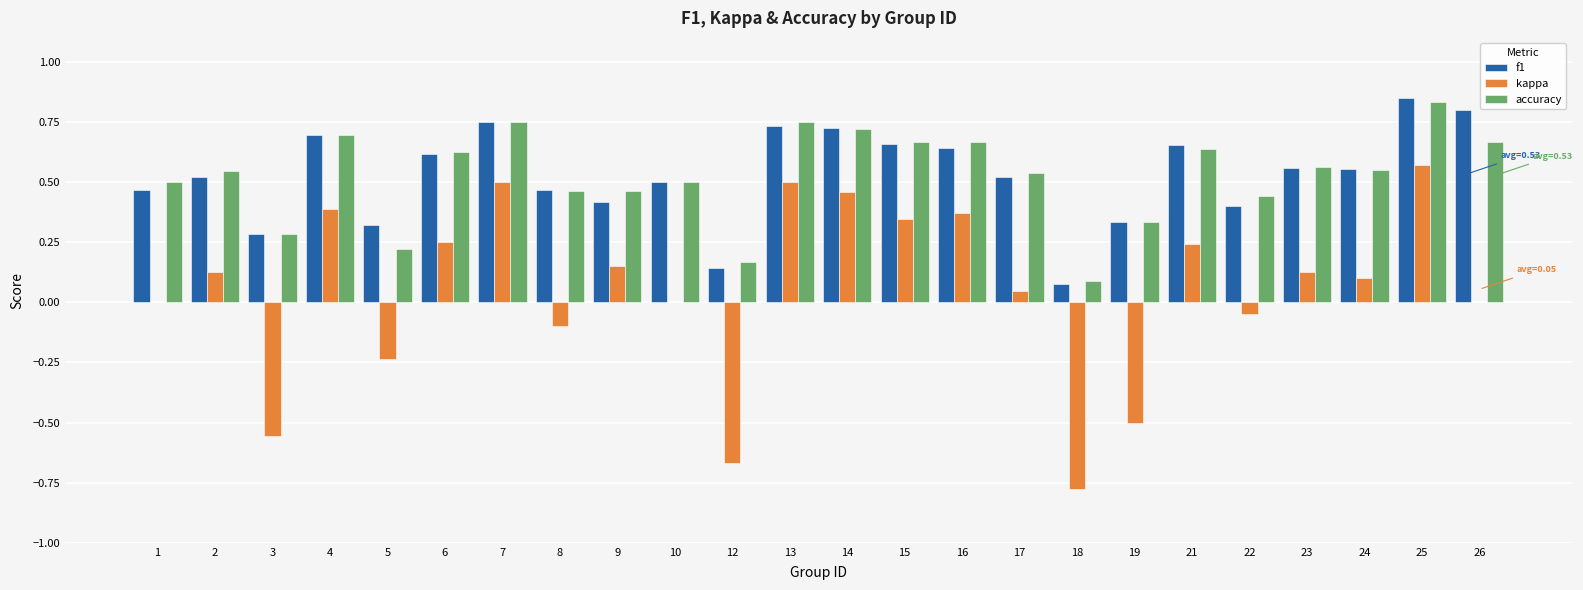

Between 12 and 15, which series saw the biggest shift?

kappa